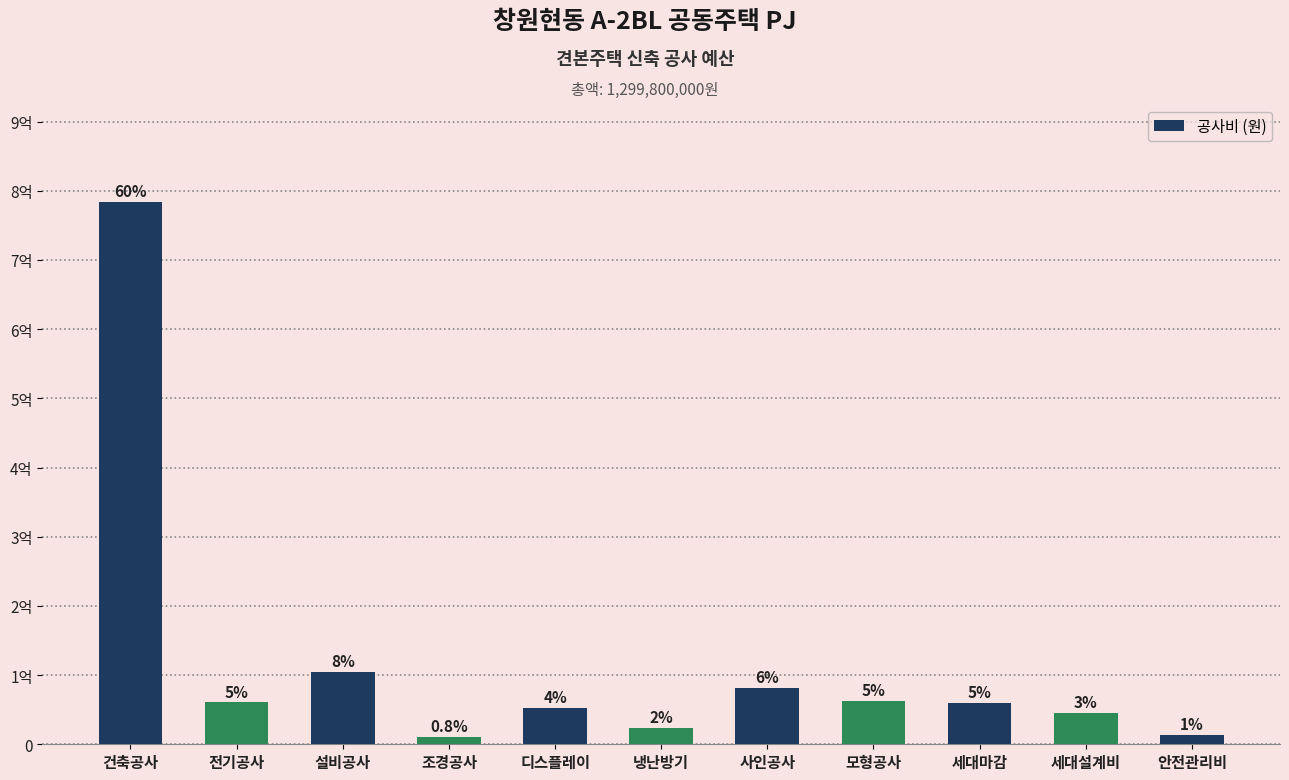

Are the bars horizontal?

No